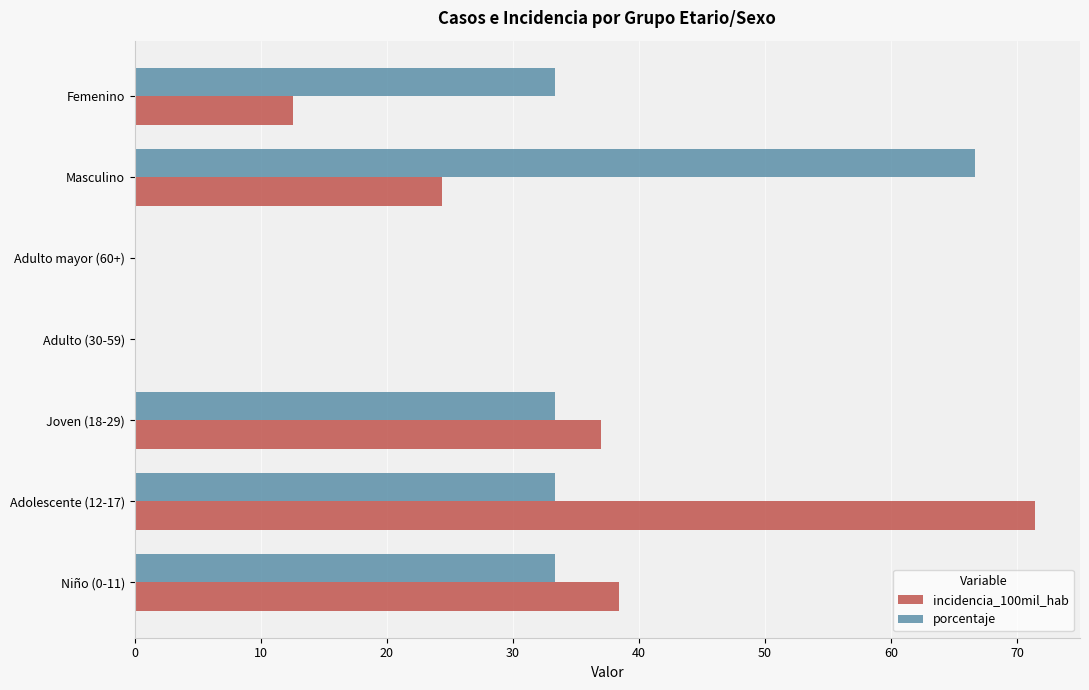

True or false: porcentaje has a value of 33.3 at Femenino.

True